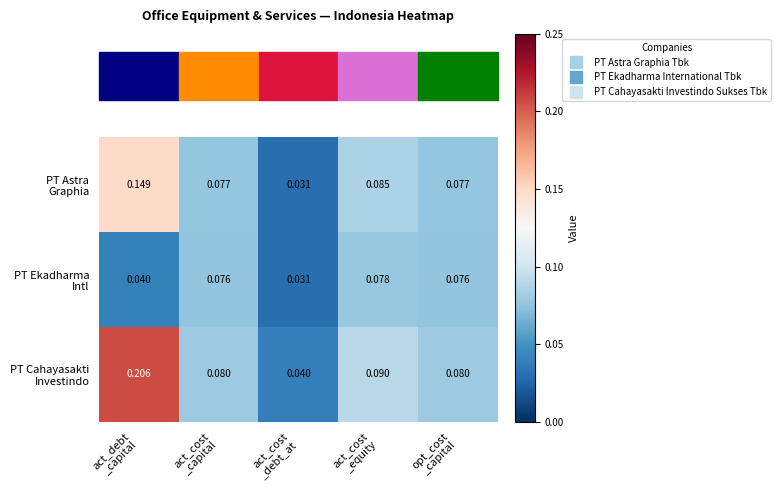

How many series are shown in this chart?

3